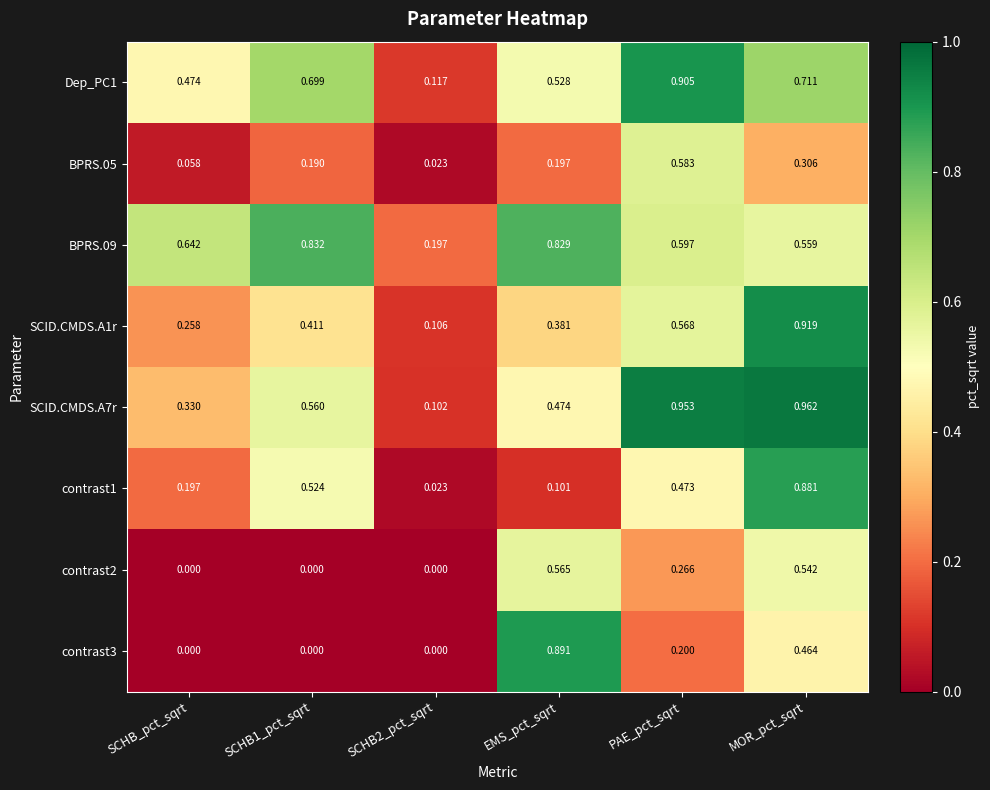

How many categories are shown in the chart?

6